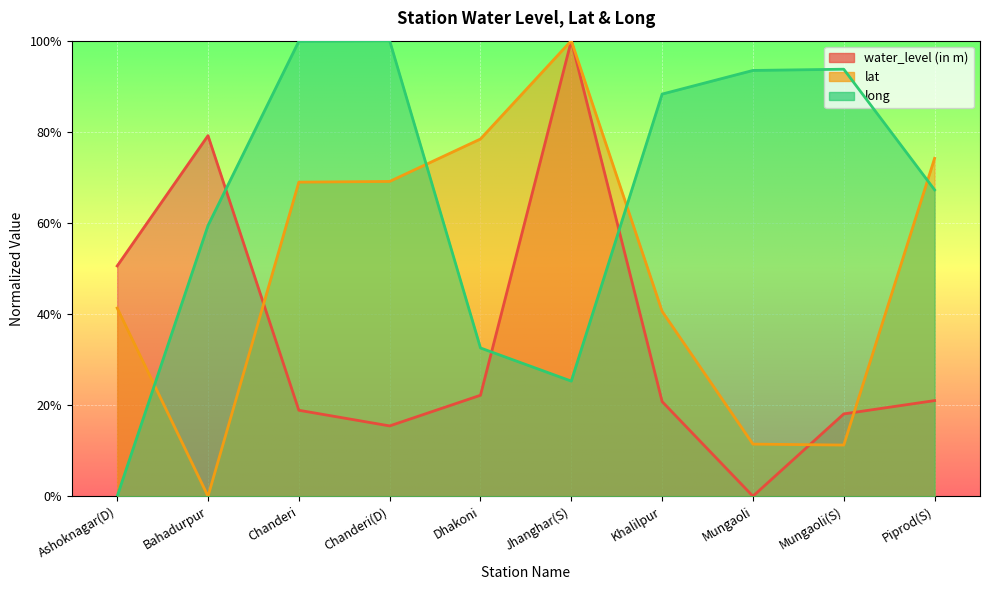

At Jhanghar(S), list the series in order from smallest to largest.

long, water_level (in m), lat